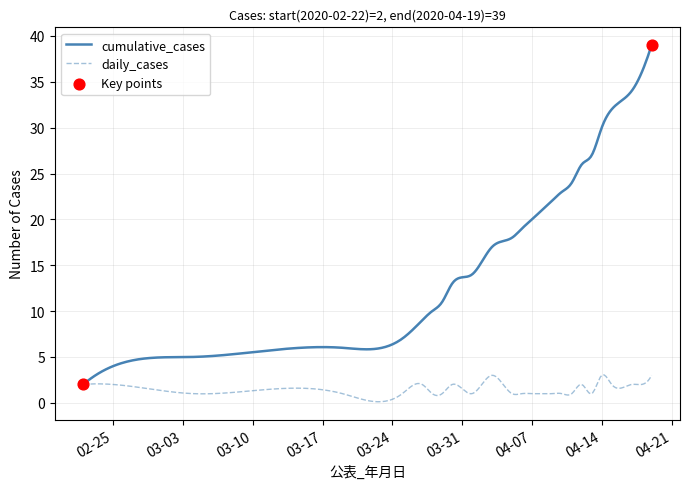

Which series has the largest total across all categories?

cumulative_cases